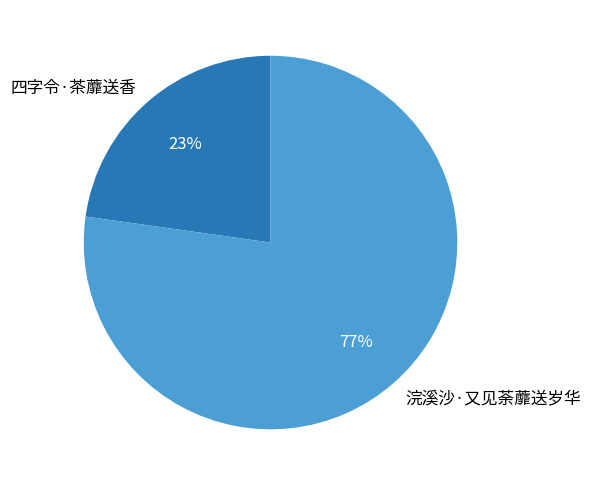

Which slice is the smallest?

四字令·茶蘼送香